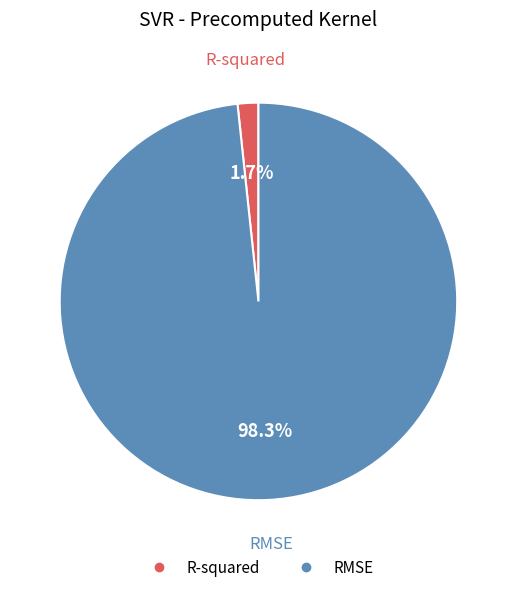

Do R-squared and RMSE together represent more than half of the pie?

Yes